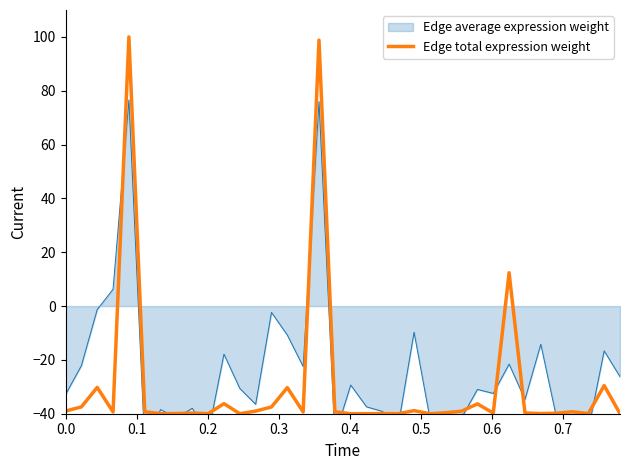

What is the difference between the maximum and second lowest values?

140.0